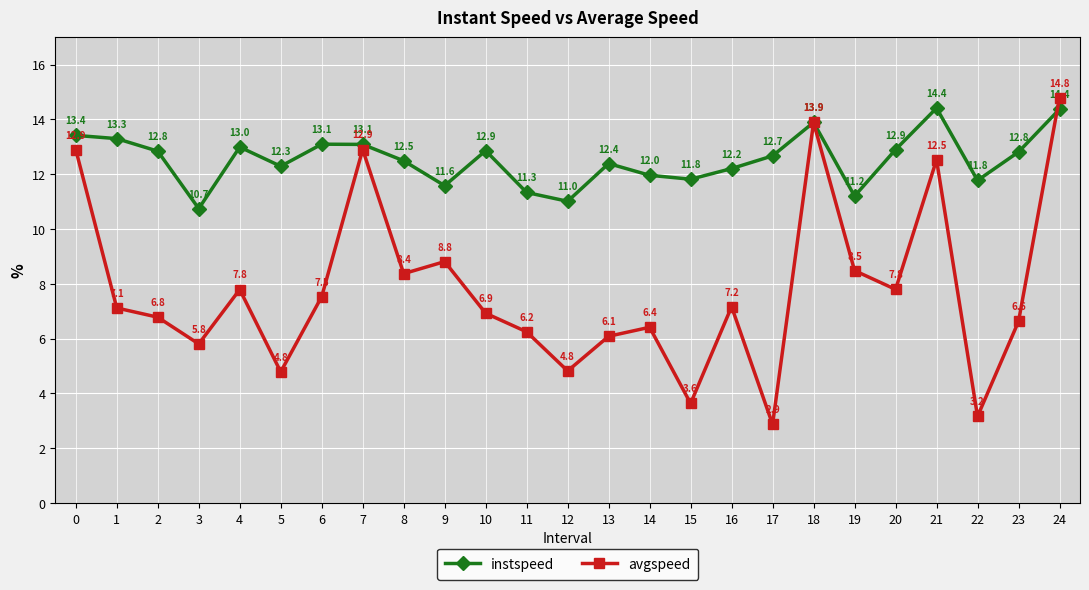

What is the average value of the instspeed series?

12.5